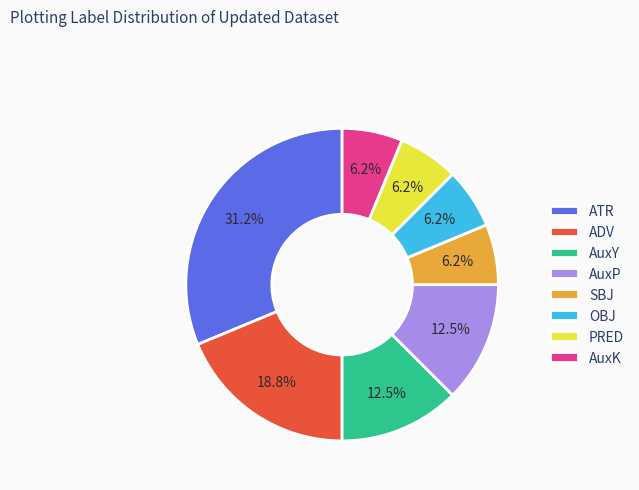

Is it true that SBJ is 1% of the pie?

False